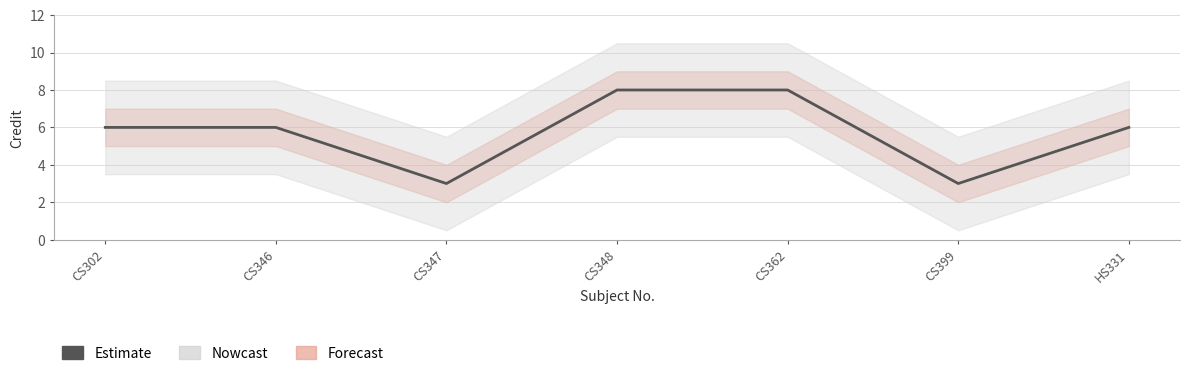

What is the smallest value displayed?

3